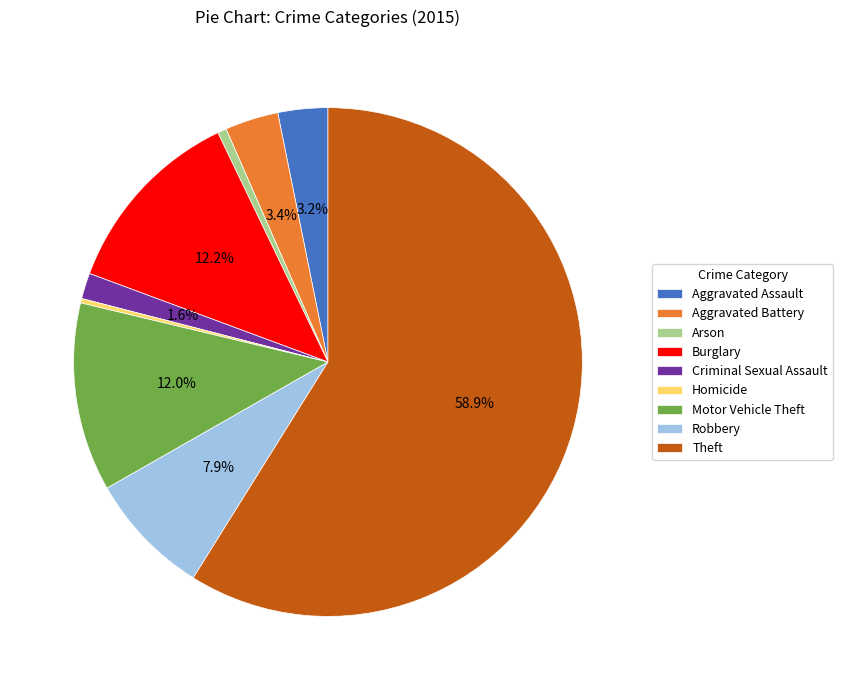

To the nearest percent, what percentage of the pie is Aggravated Battery?

3%